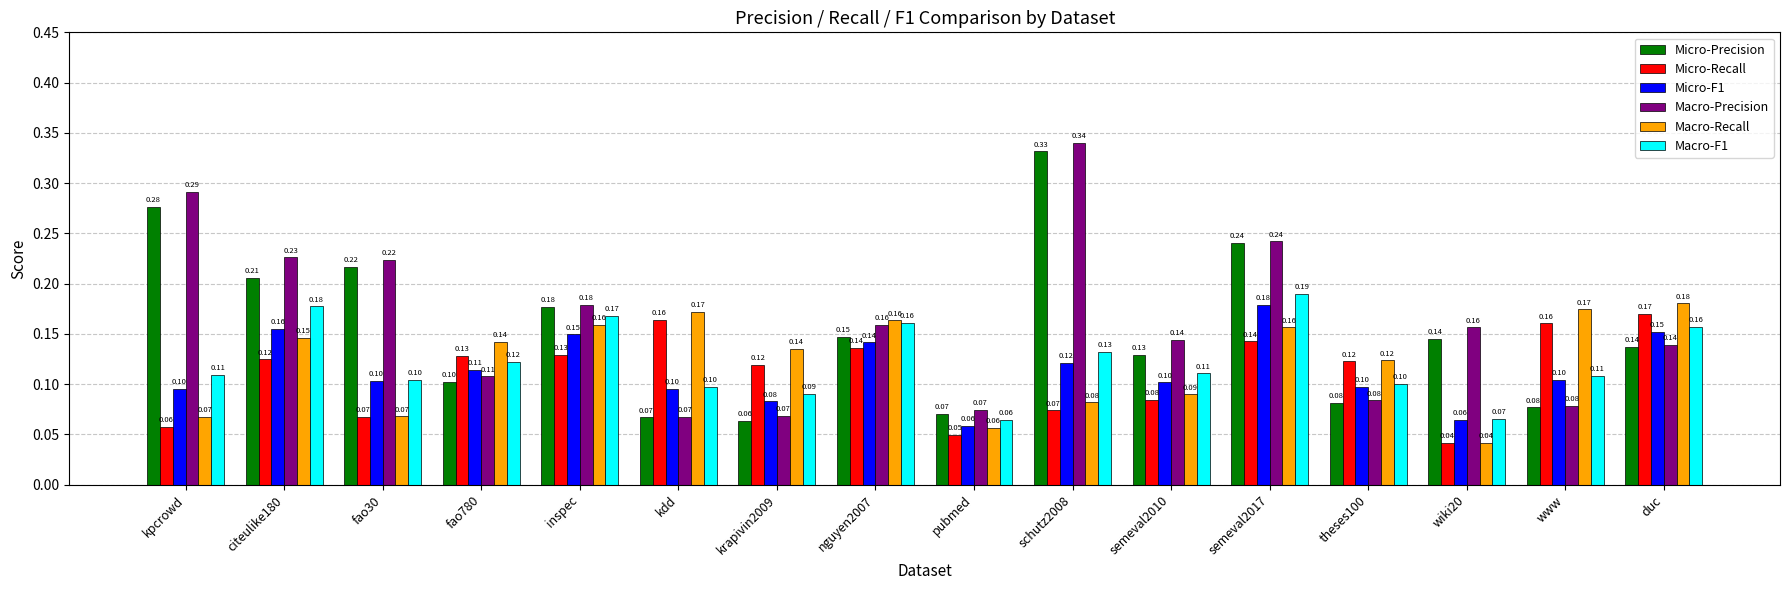

What is the sum of all Macro-Recall values?

2.0